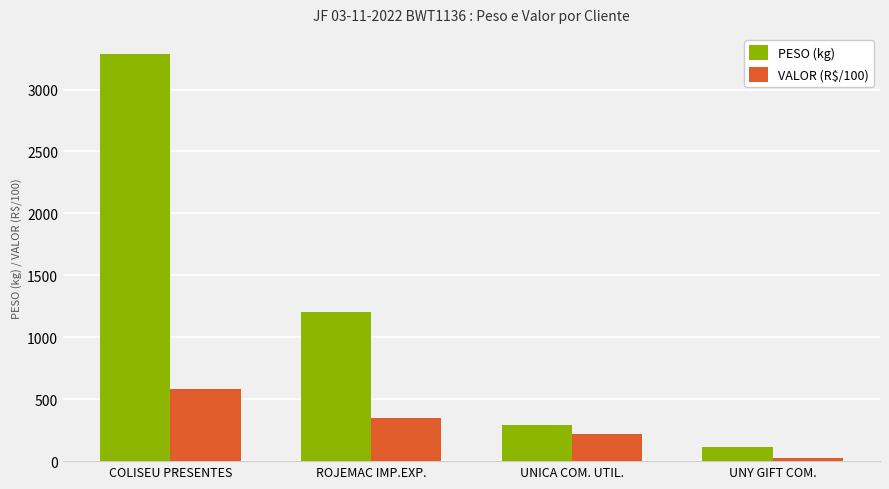

Which series has the largest range (max minus min)?

PESO (kg)